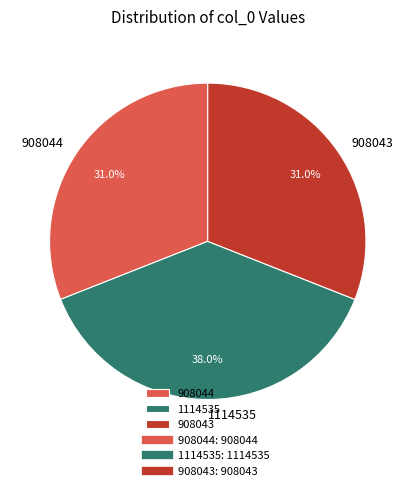

Between 1114535 and 908044, which is larger?

1114535